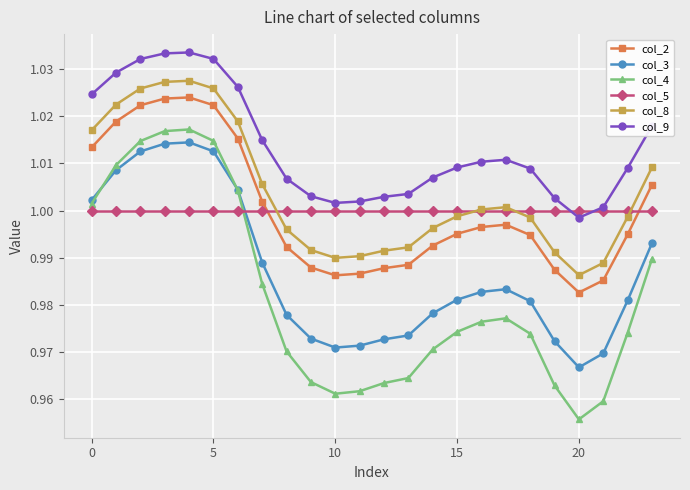

True or false: col_9 and col_8 intersect in this chart.

False